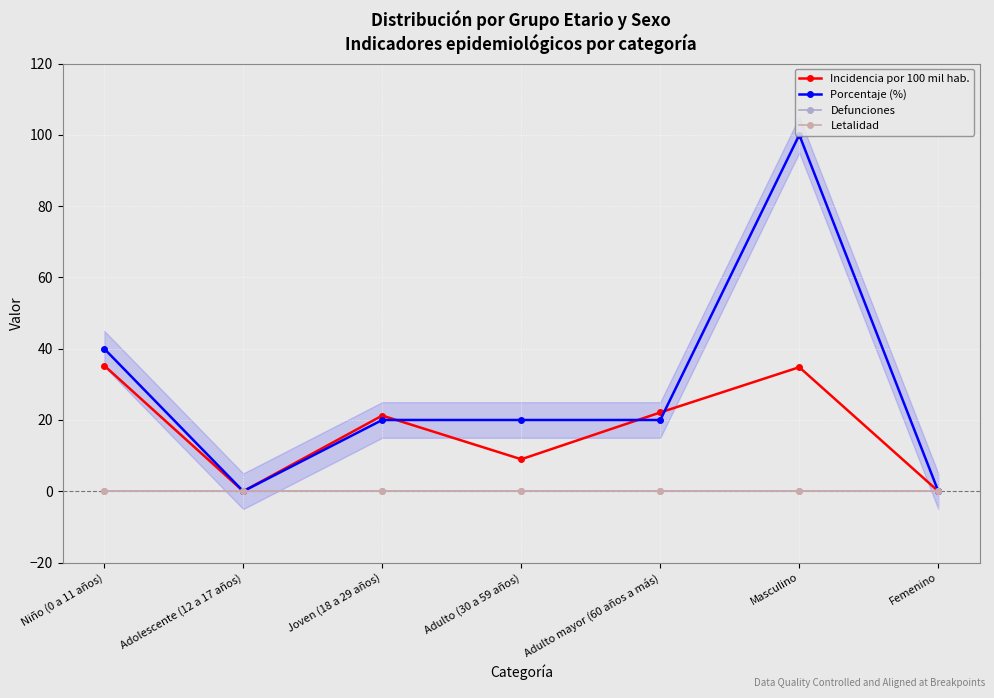

At which label does Porcentaje (%) first exceed 20?

Niño (0 a 11 años)